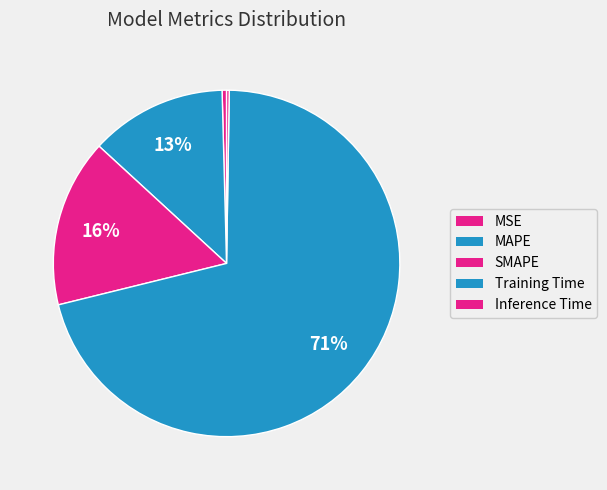

Is it true that MAPE is 20% of the pie?

False